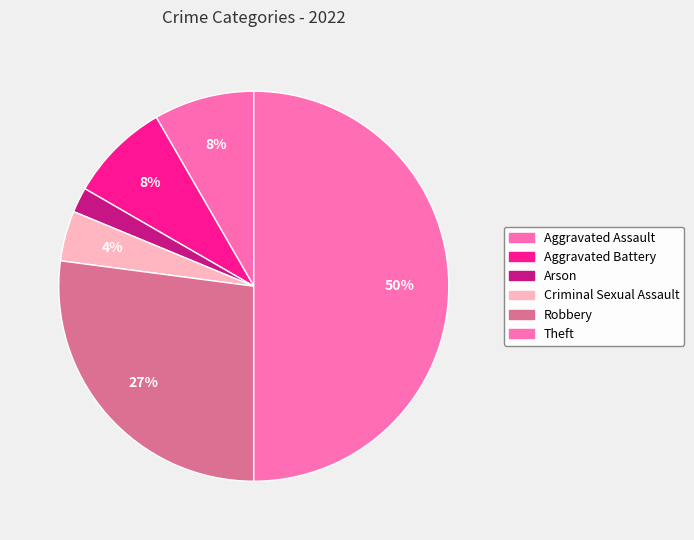

Approximately how many times larger is the value at Robbery compared to Theft?

0.5